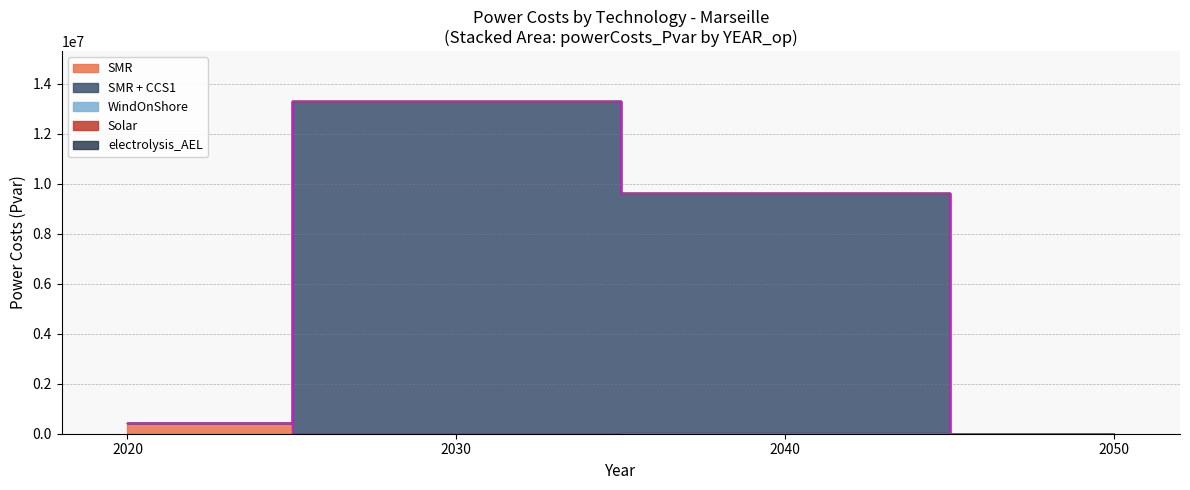

Reading right to left, transcribe all the data shown in this chart.

SMR: 0.0	13929.3	0.0	419224.6
SMR + CCS1: 0.0	9607432.6	13310277.5	0.0
WindOnShore: 0.0	0.0	0.0	0.0
Solar: 0.0	0.0	0.0	0.0
electrolysis_AEL: 0.0	0.0	0.0	0.0